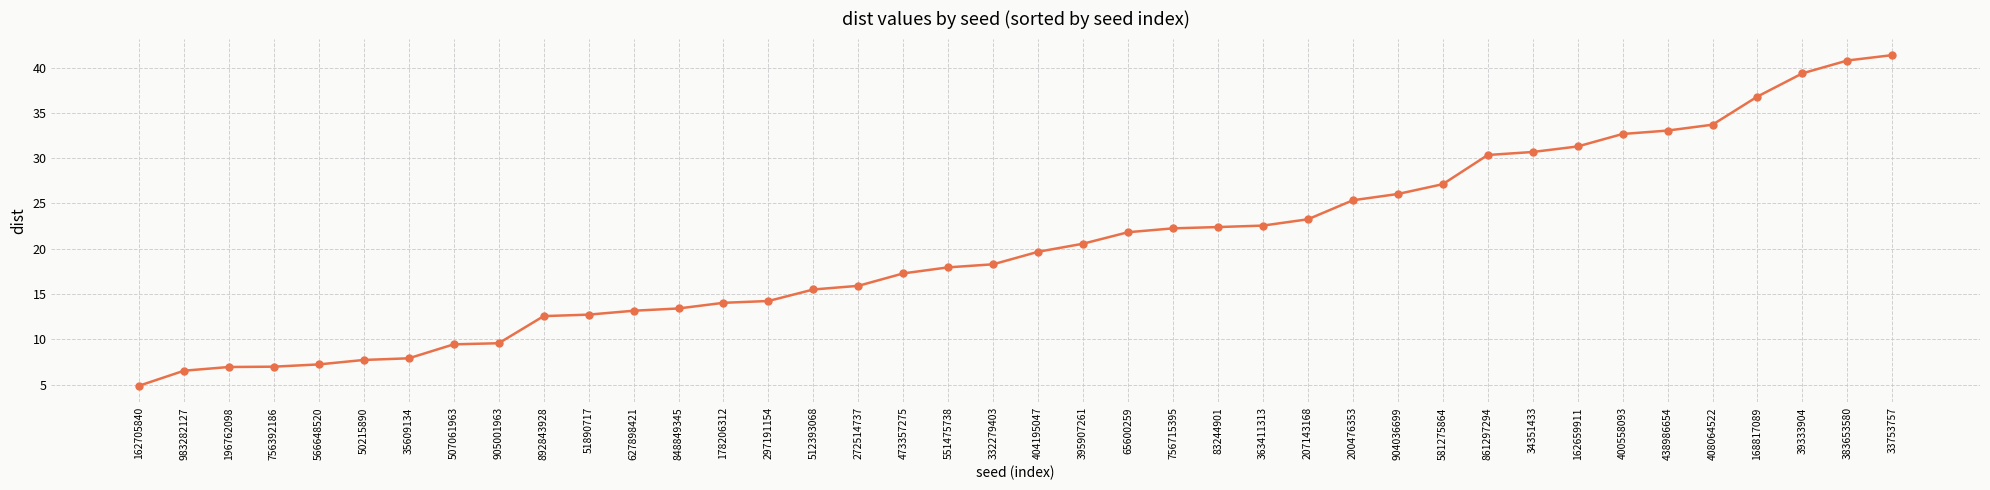

Is this an area chart (filled region under the line)?

No